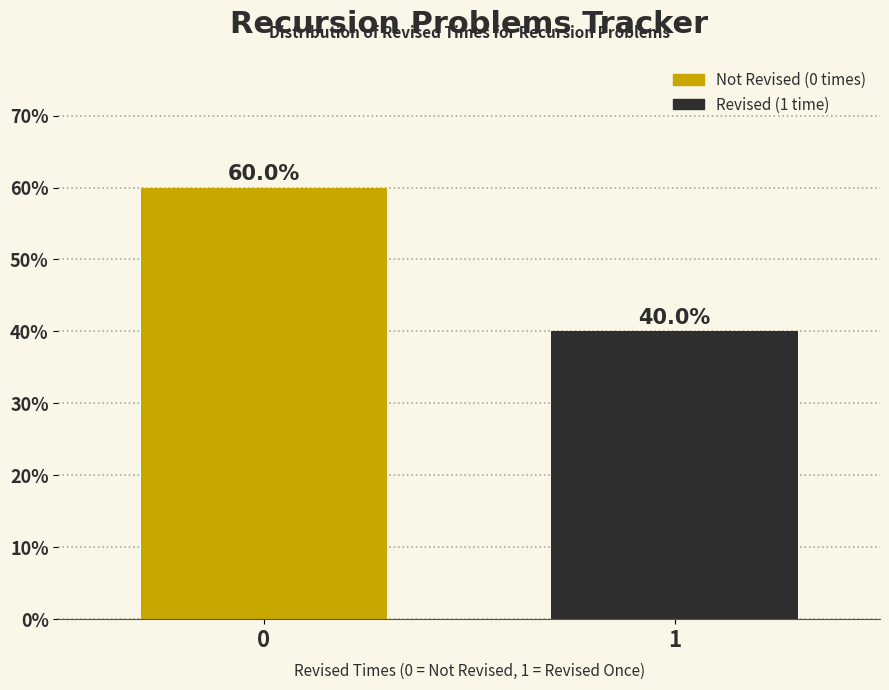

Reading left to right, transcribe all the data shown in this chart.

0=60	1=40